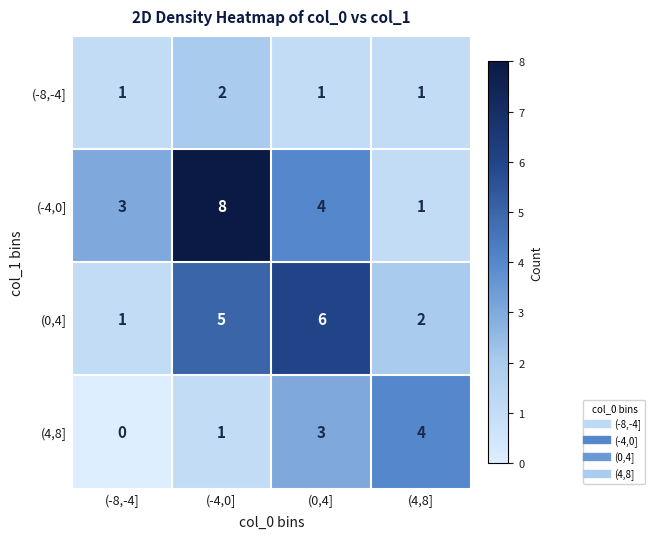

Which series has the largest range (max minus min)?

(-4,0]